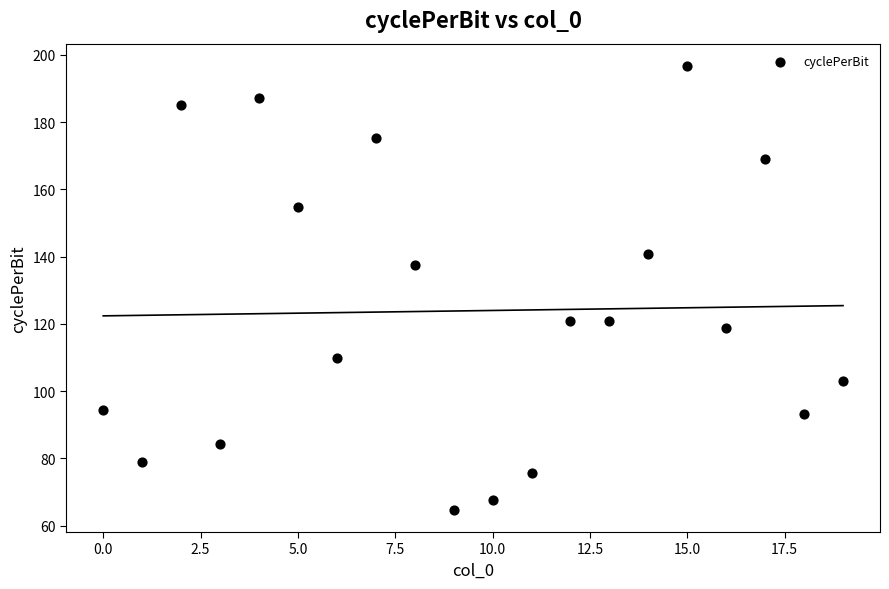

What is the range of Y values (max minus min)?

132.0